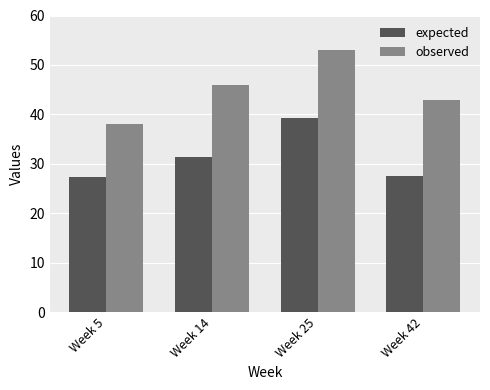

What are all the series names shown in the legend?

expected, observed